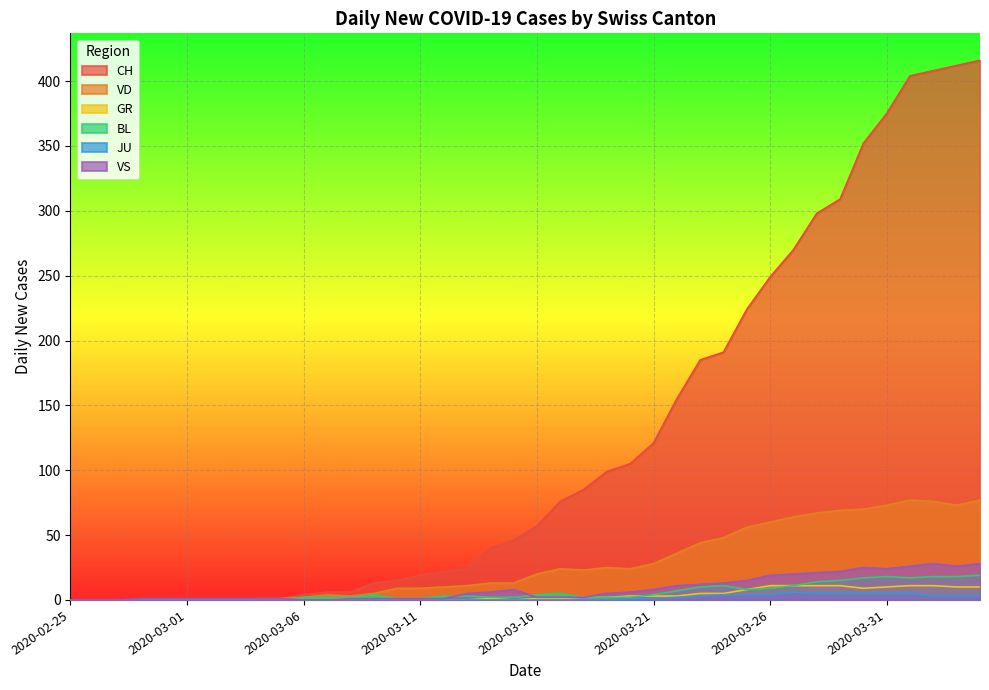

At how many categories does at least one series exceed 9?

27